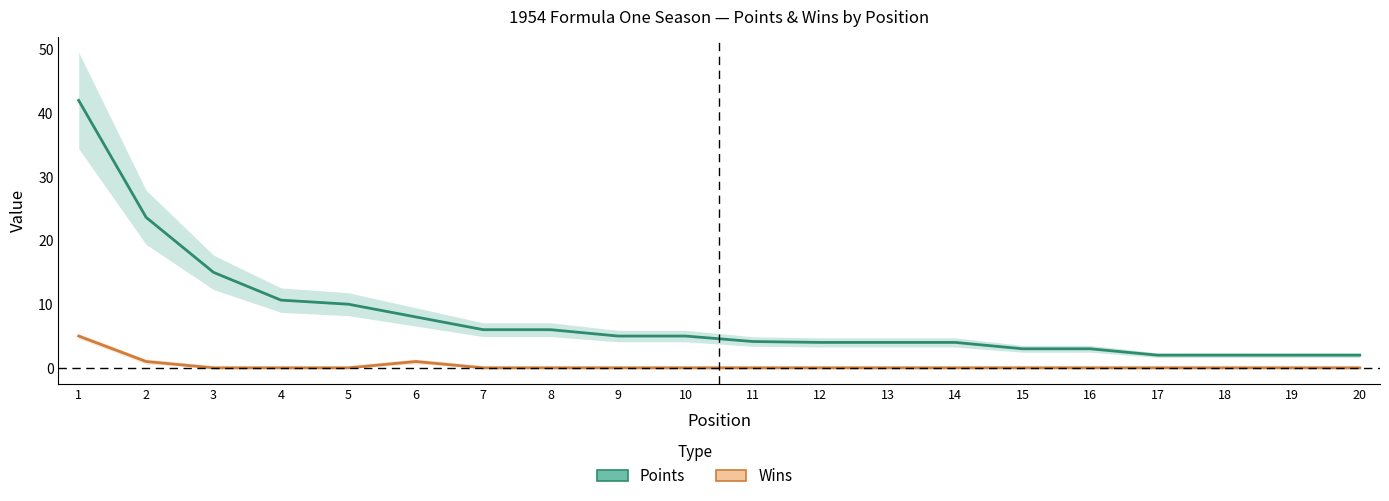

At how many categories does at least one series exceed 22?

2